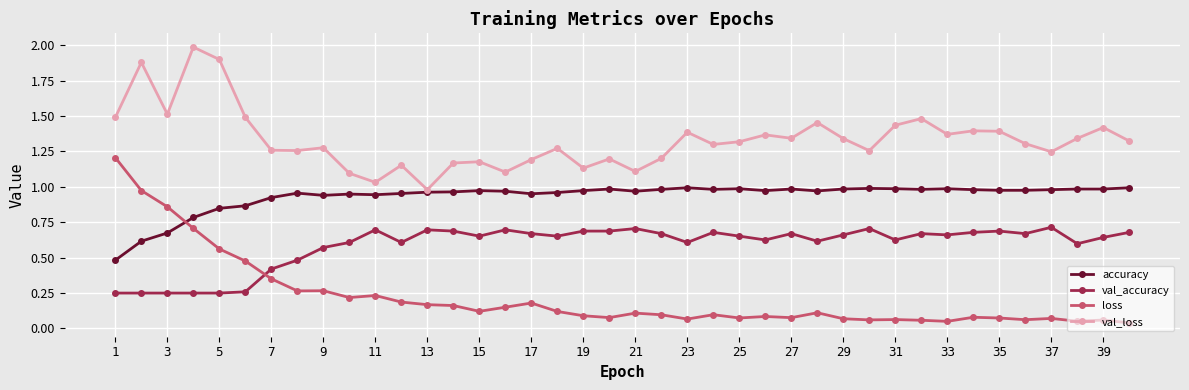

True or false: val_loss has more than 1 interior local peaks.

True